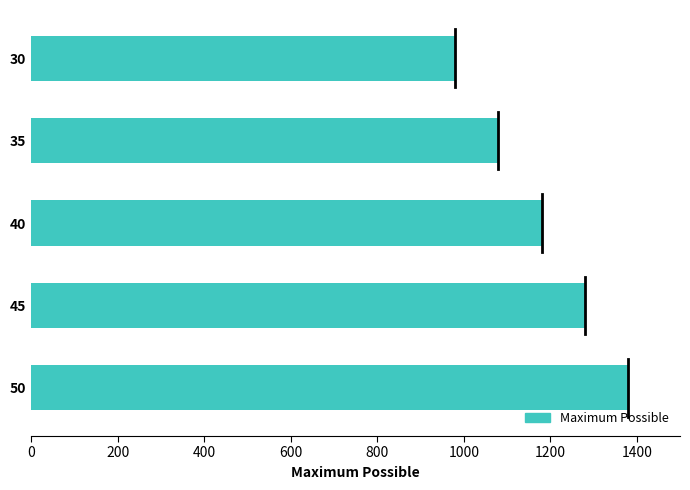

What is the change in value from 40 to 50?

+200